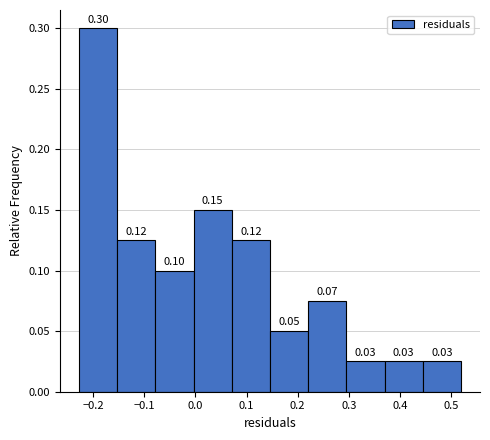

Over which range of the x-axis is the bar tallest?

-0.23 to -0.15